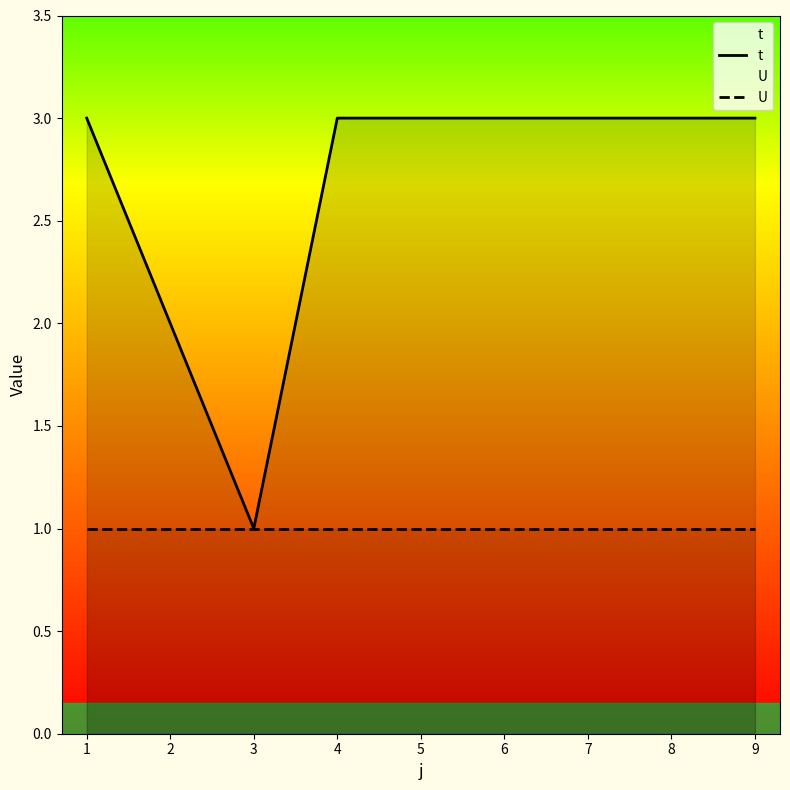

What are all the series names shown in the legend?

t, U